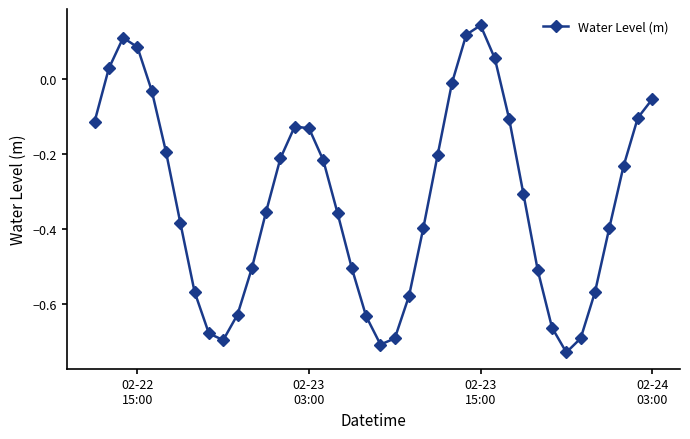

How many points are higher than both their immediate neighbors (excluding endpoints)?

3